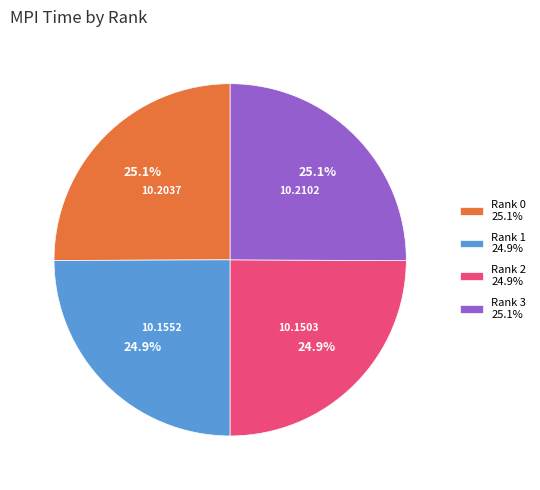

What is the total percentage of Rank 3 25.1% and Rank 1 24.9%?

50.0%